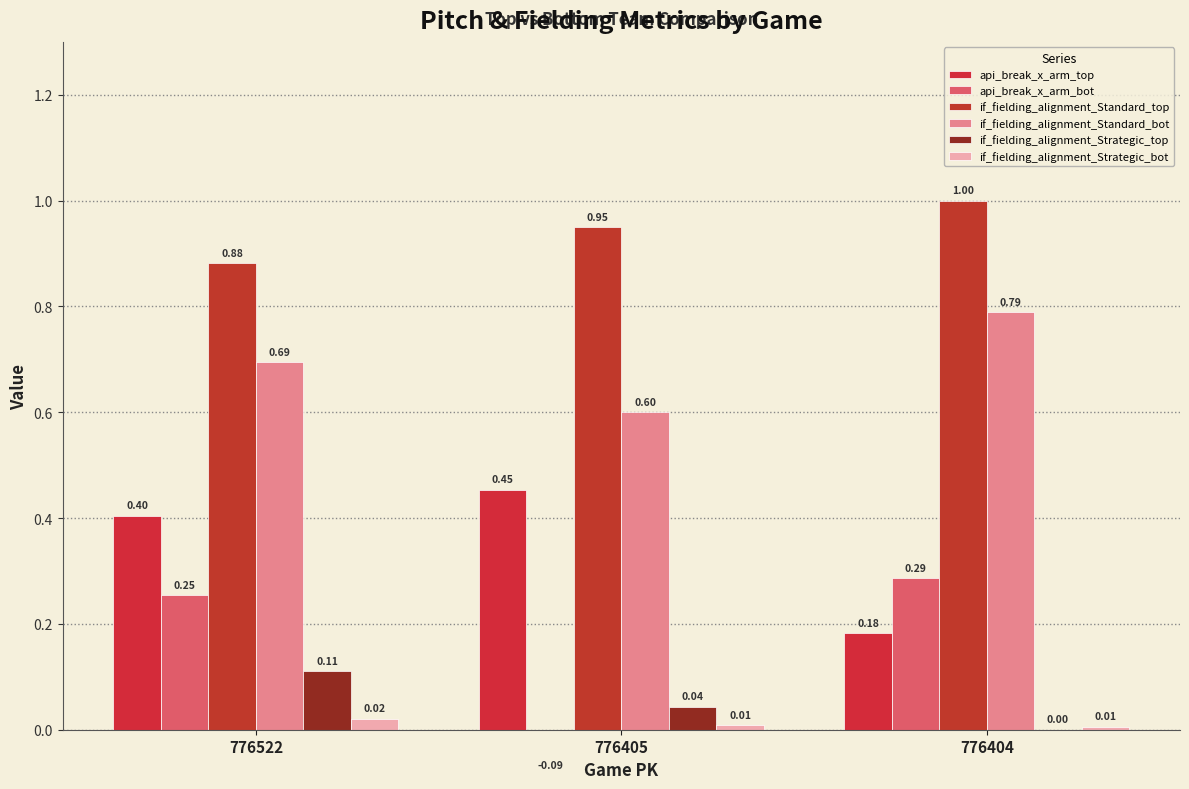

At which label does api_break_x_arm_bot first exceed 0?

776522